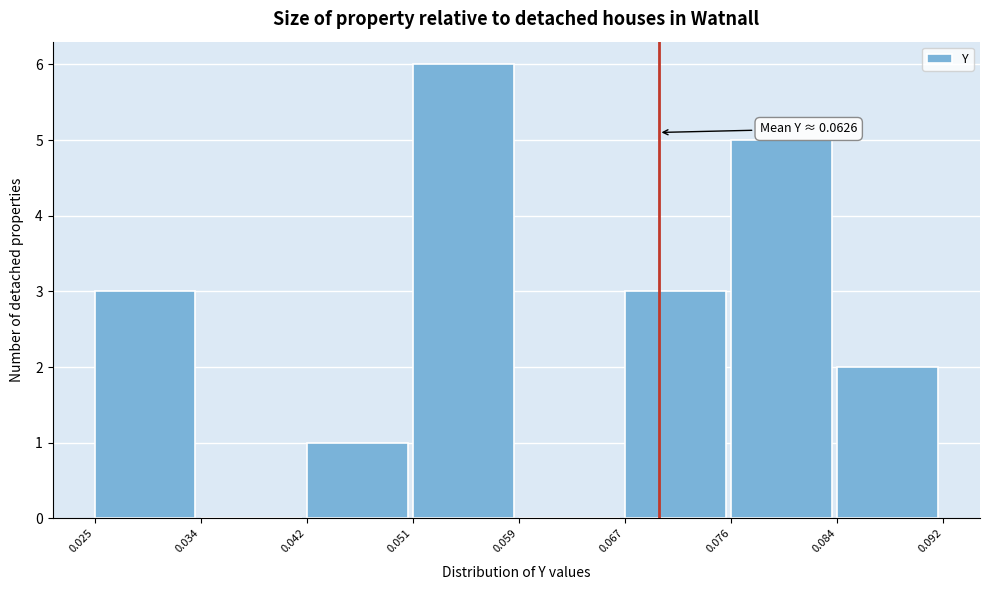

Over which range of the x-axis is the bar tallest?

0.051 to 0.059